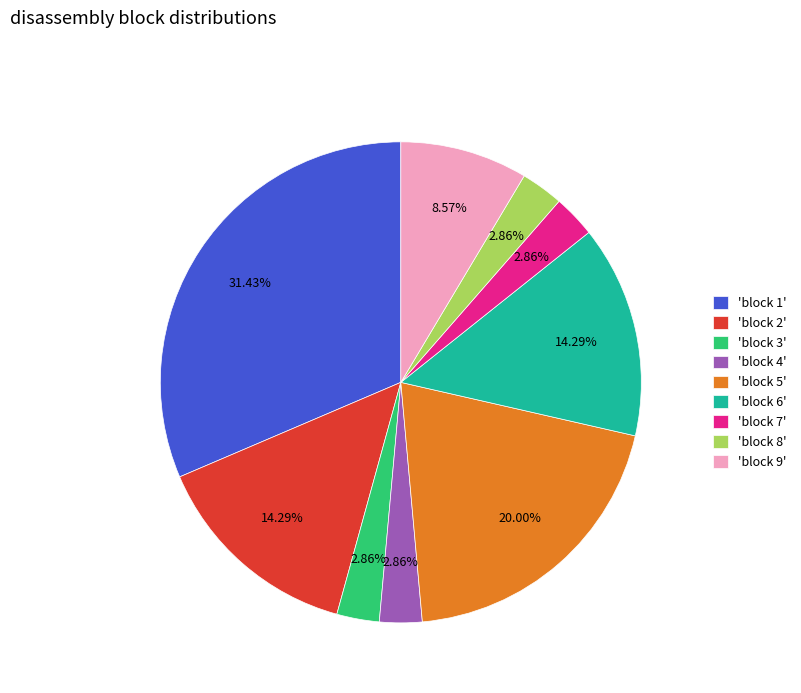

Is the sum of 'block 2' and 'block 5' greater than half?

No